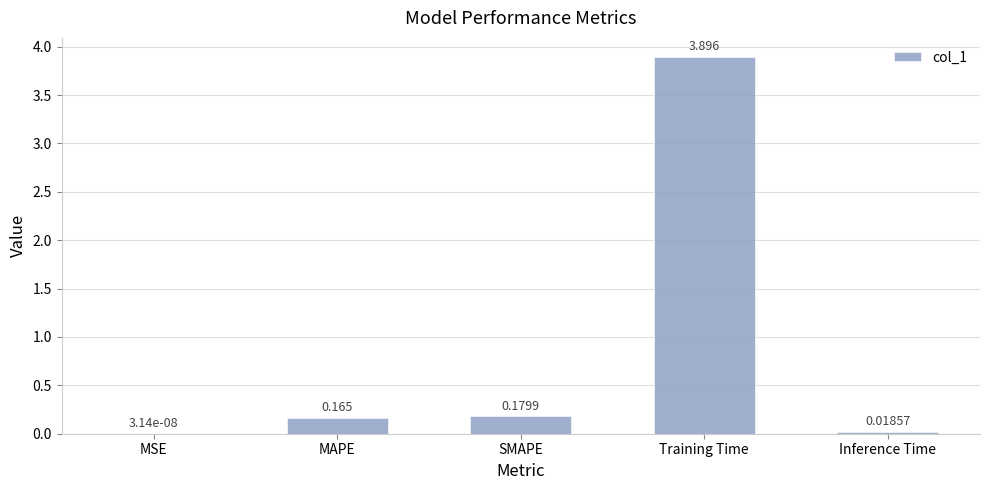

Where is the data nearest to the value 1?

SMAPE